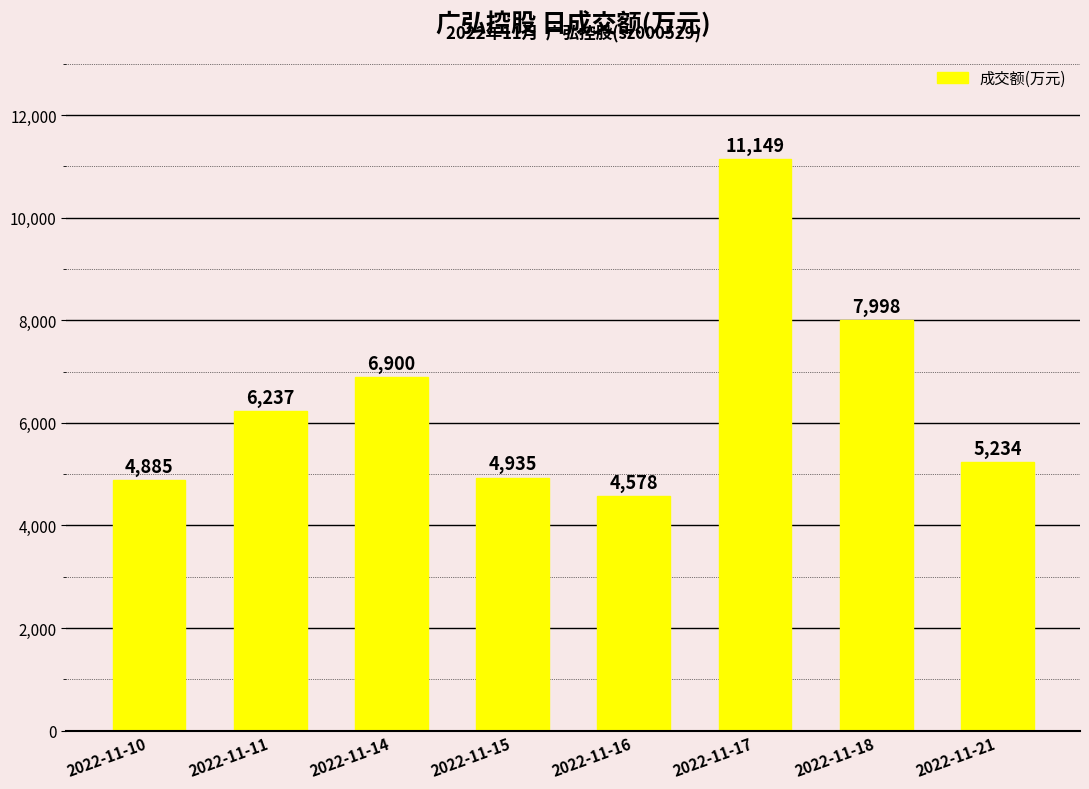

How many series are shown in this chart?

1